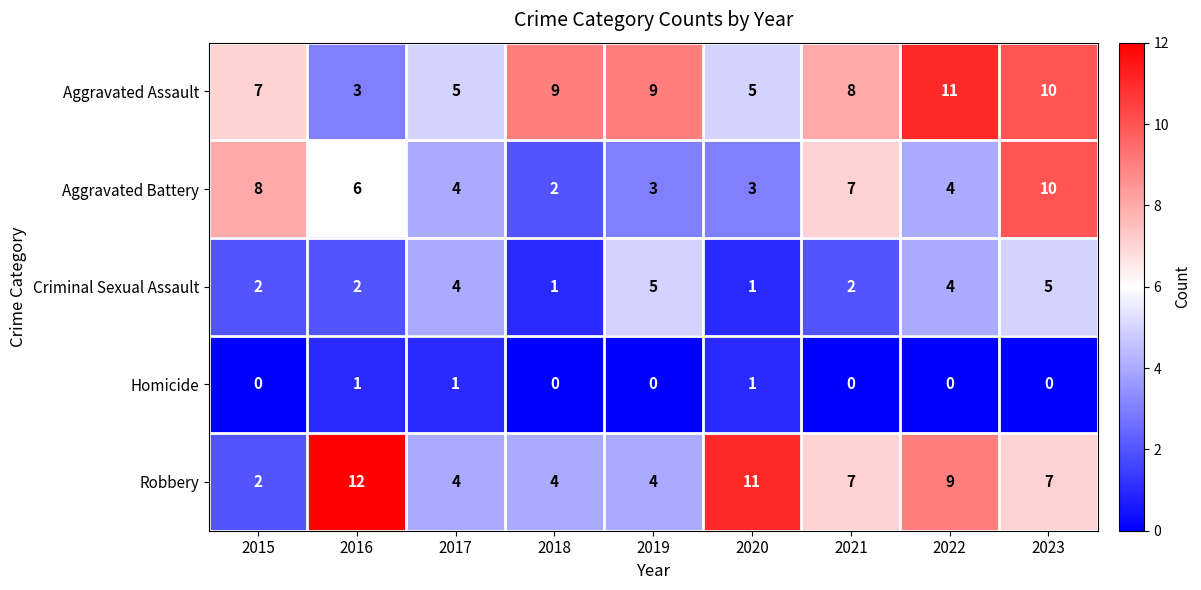

At 2018, list the series in order from largest to smallest.

Aggravated Assault, Robbery, Aggravated Battery, Criminal Sexual Assault, Homicide